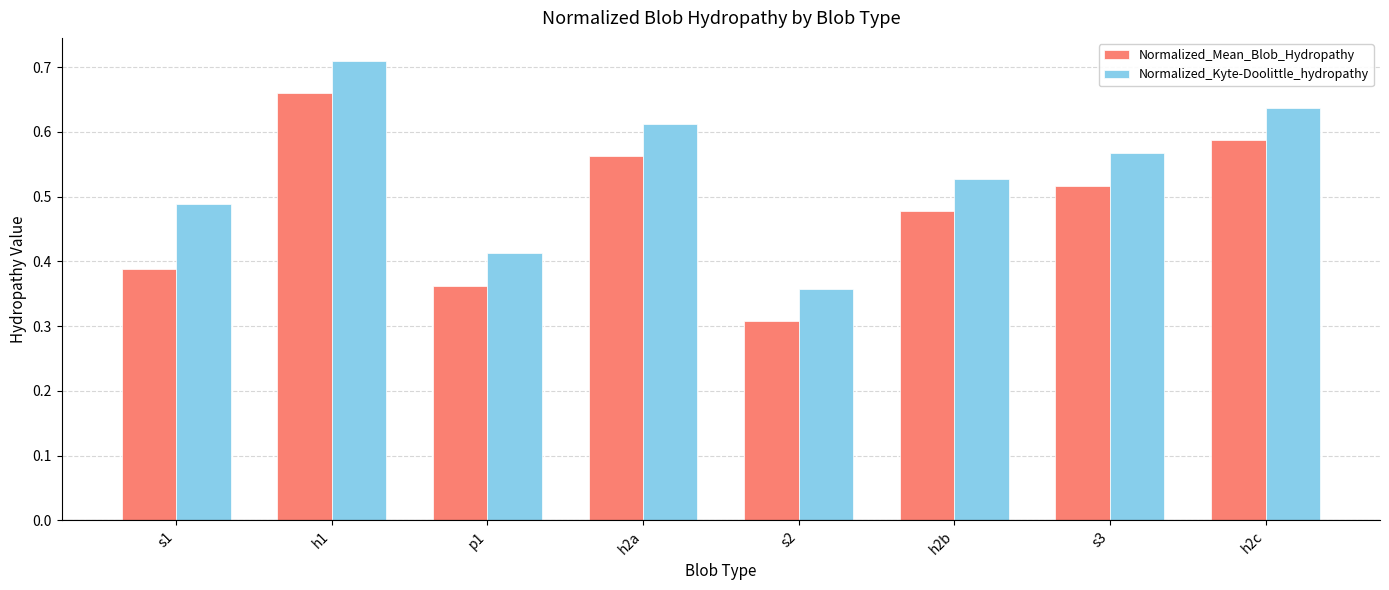

The Normalized_Mean_Blob_Hydropathy series shows 0.3 at h2a. True or false?

False